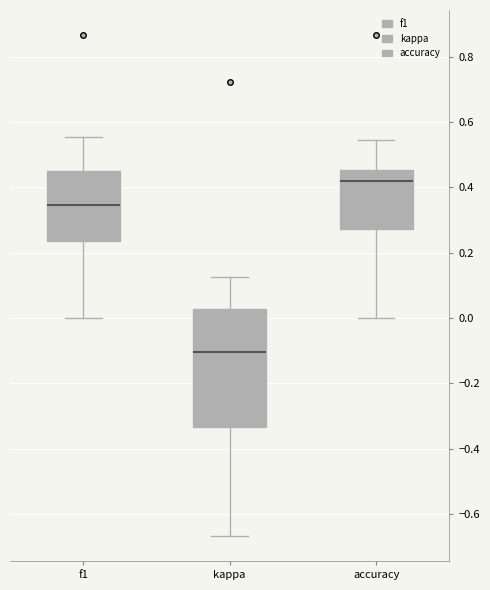

Where is the upper edge of the box for kappa on the y-axis? The values are not printed on the chart, so give them approximately, as read against the axis.

0.02